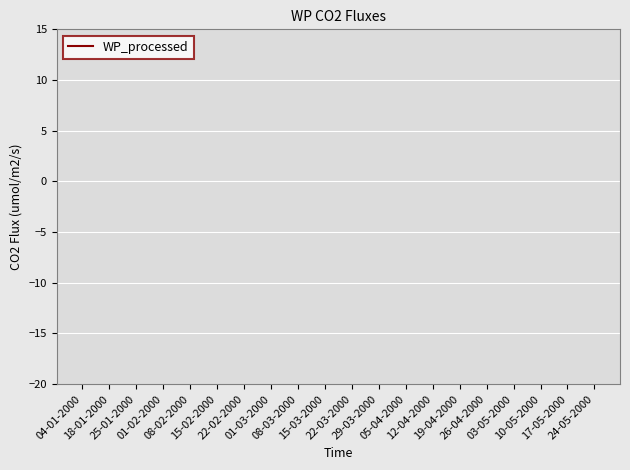

How many interior local peaks (higher than both neighbors) does the data have?

6